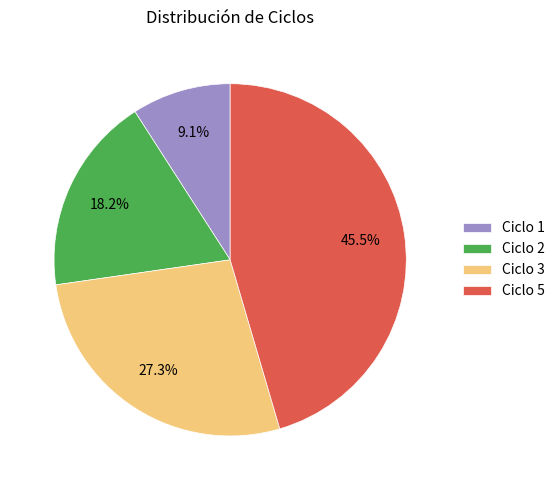

To the nearest percent, what is the combined percentage of Ciclo 2 and Ciclo 1?

27%